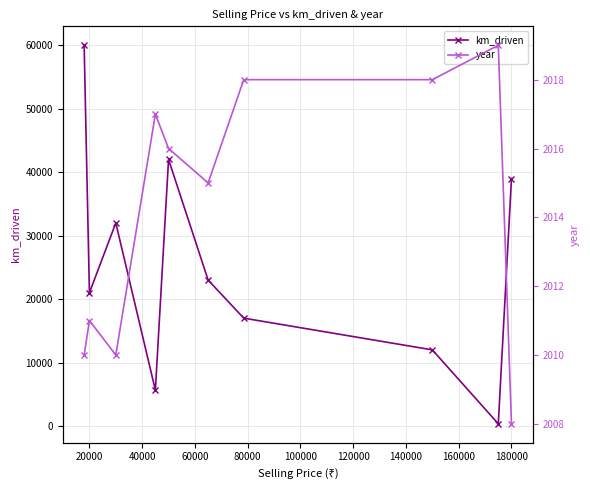

What are all the series names shown in the legend?

km_driven, year